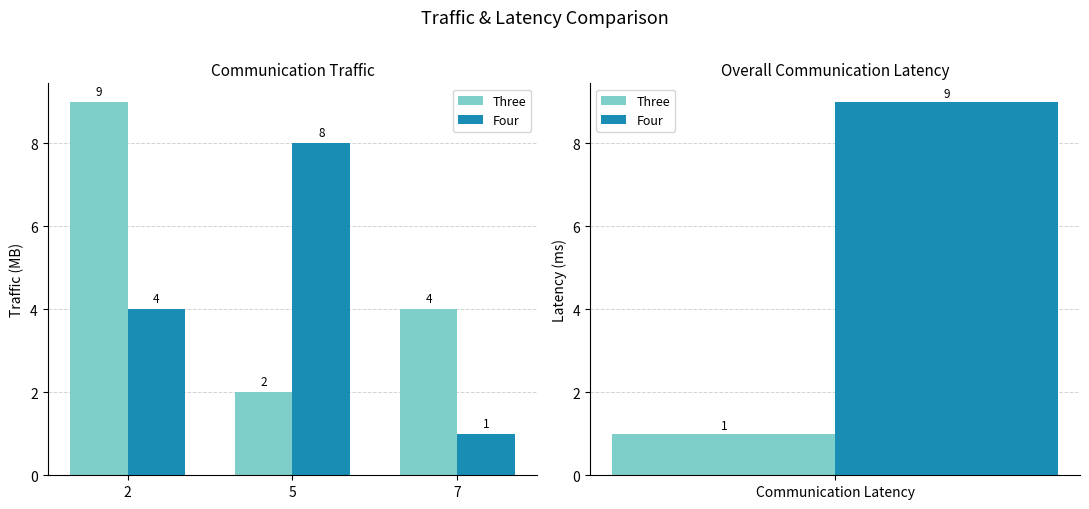

What is the highest value of the Three series?

9